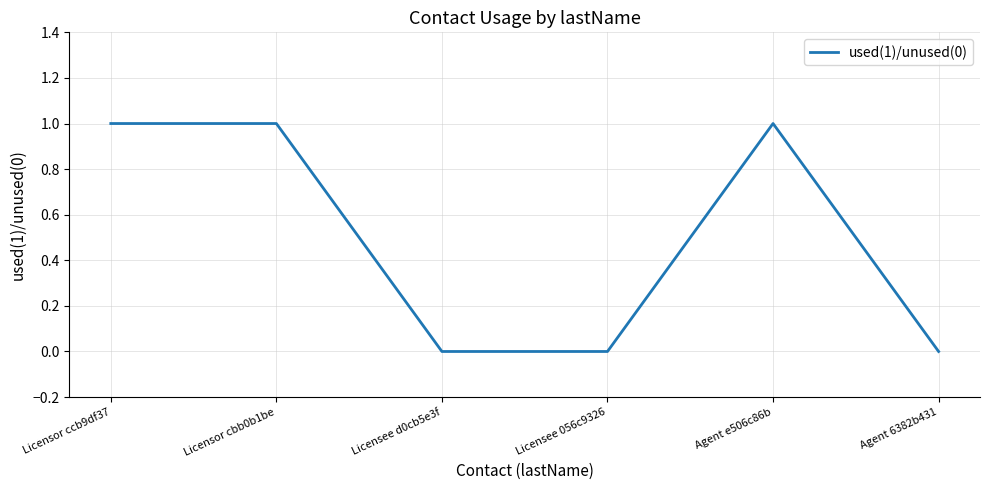

What is the sum of all values?

3